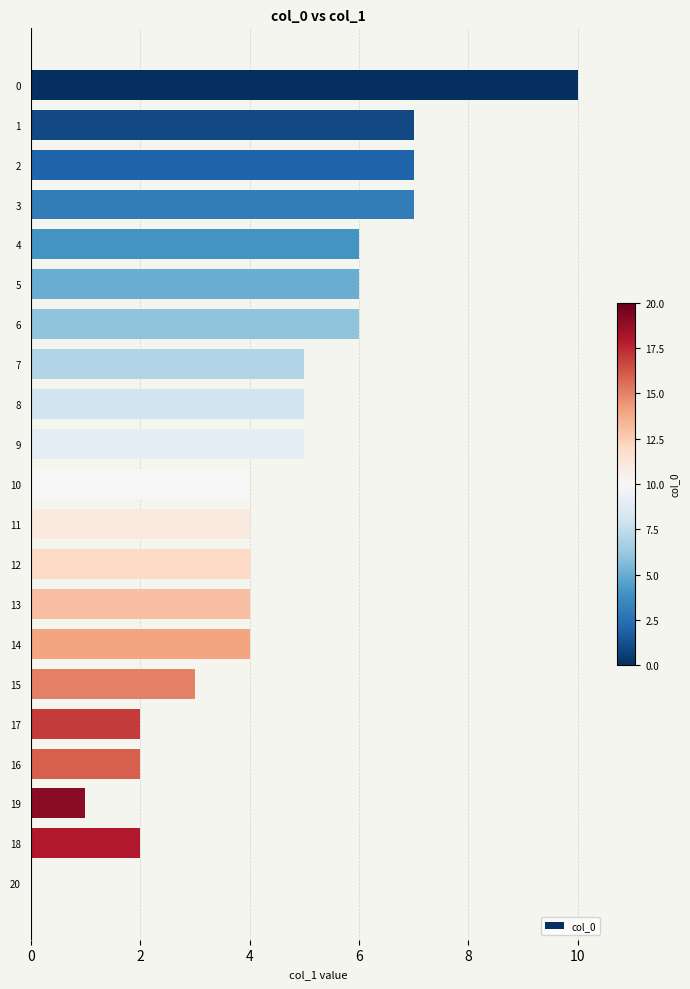

The value at 0 is 4. True or false?

False